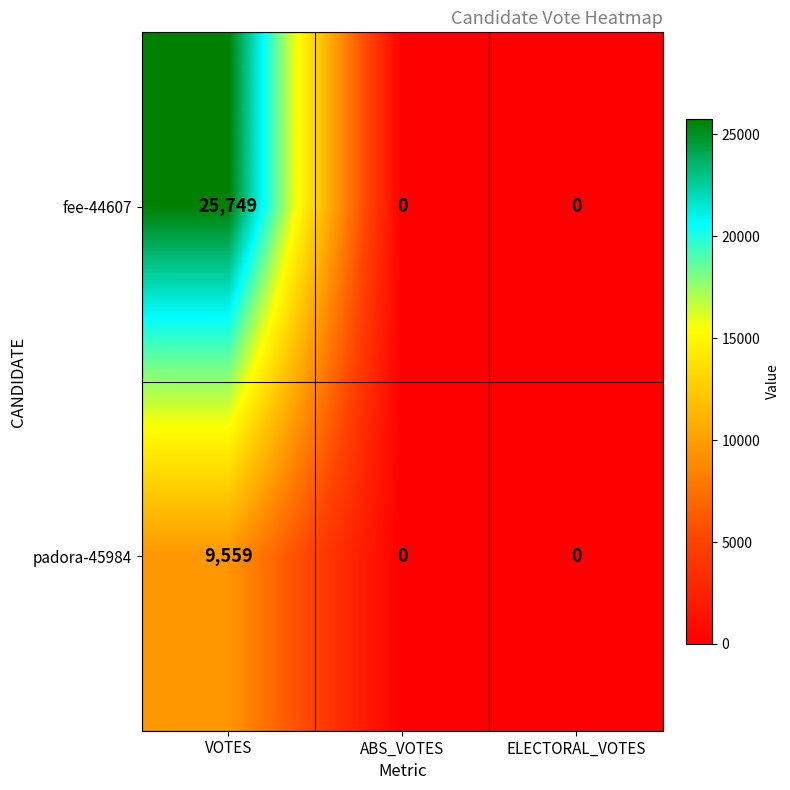

What is the greatest value displayed?

25749